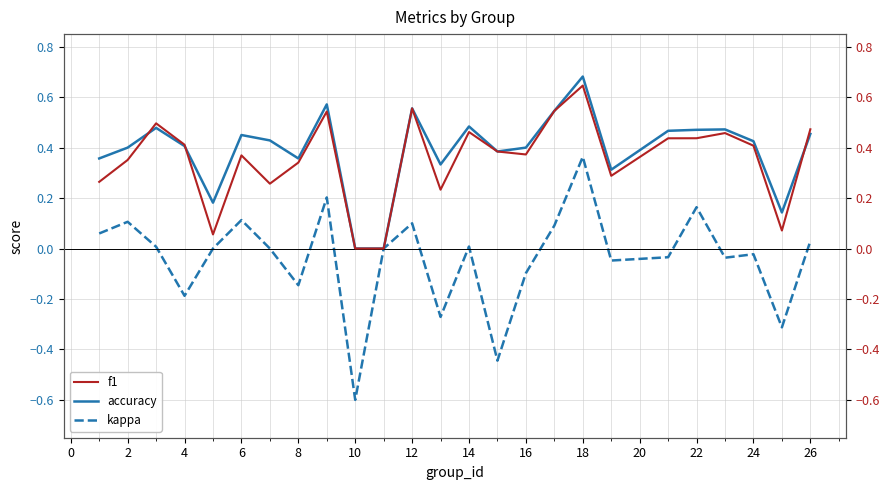

At which label does kappa reach its peak?

18